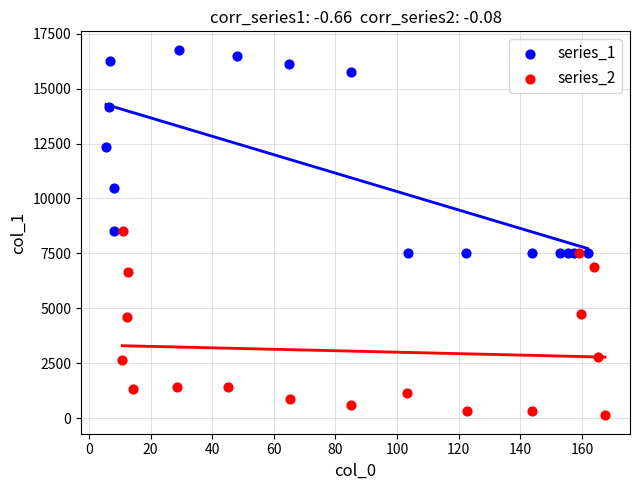

Which series contains the lowest Y value?

series_2